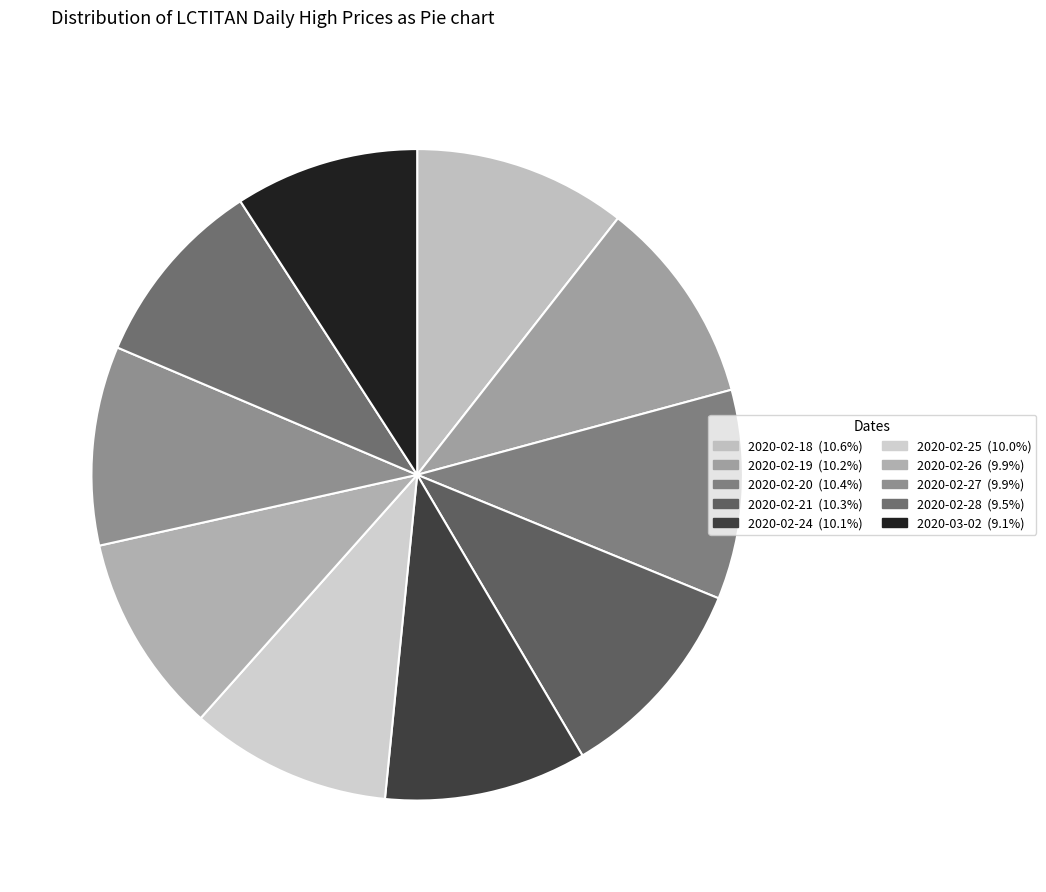

How many slices are in this pie chart?

10